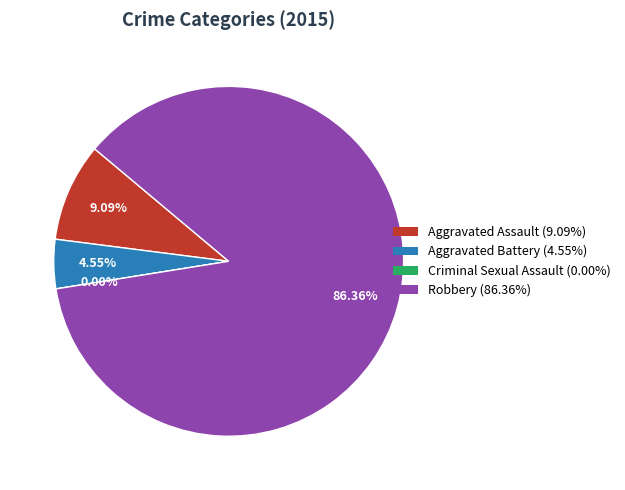

How much of the chart is everything except Robbery?

13.6%